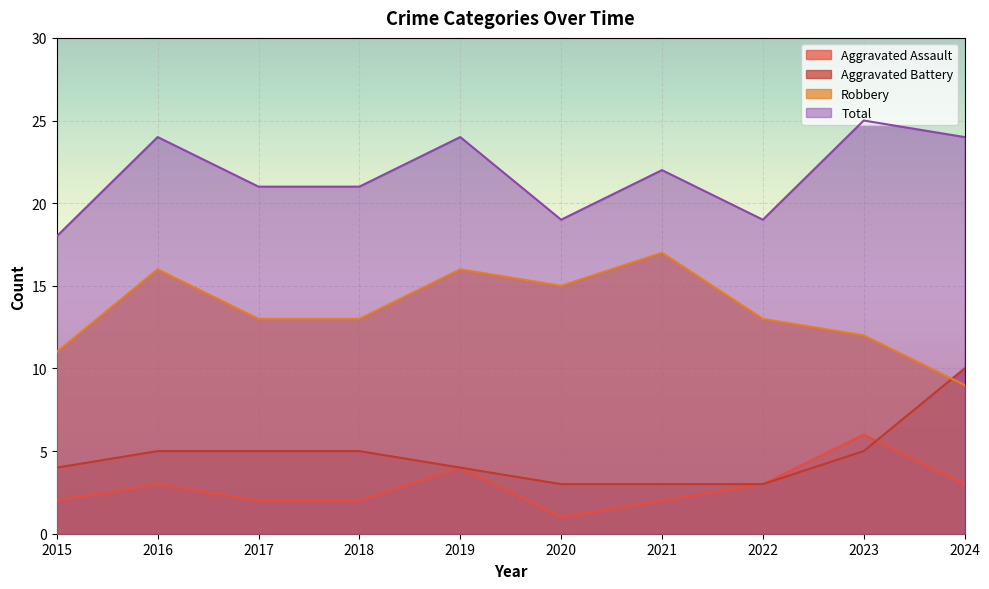

What is the approximate value of Total at 2018?

21